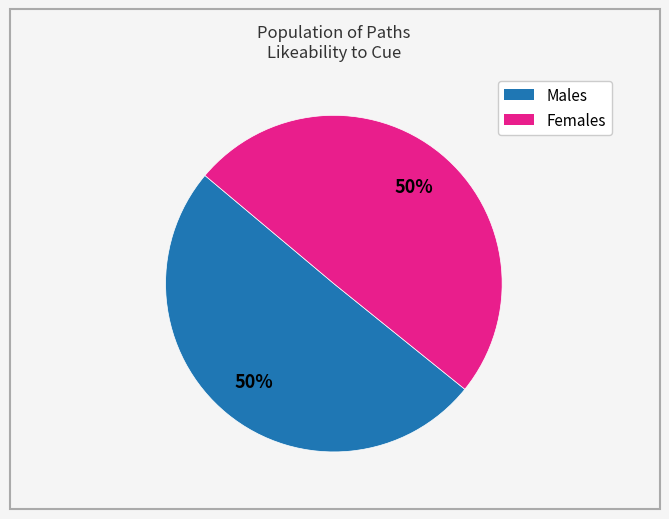

Count the number of slices in the pie.

2